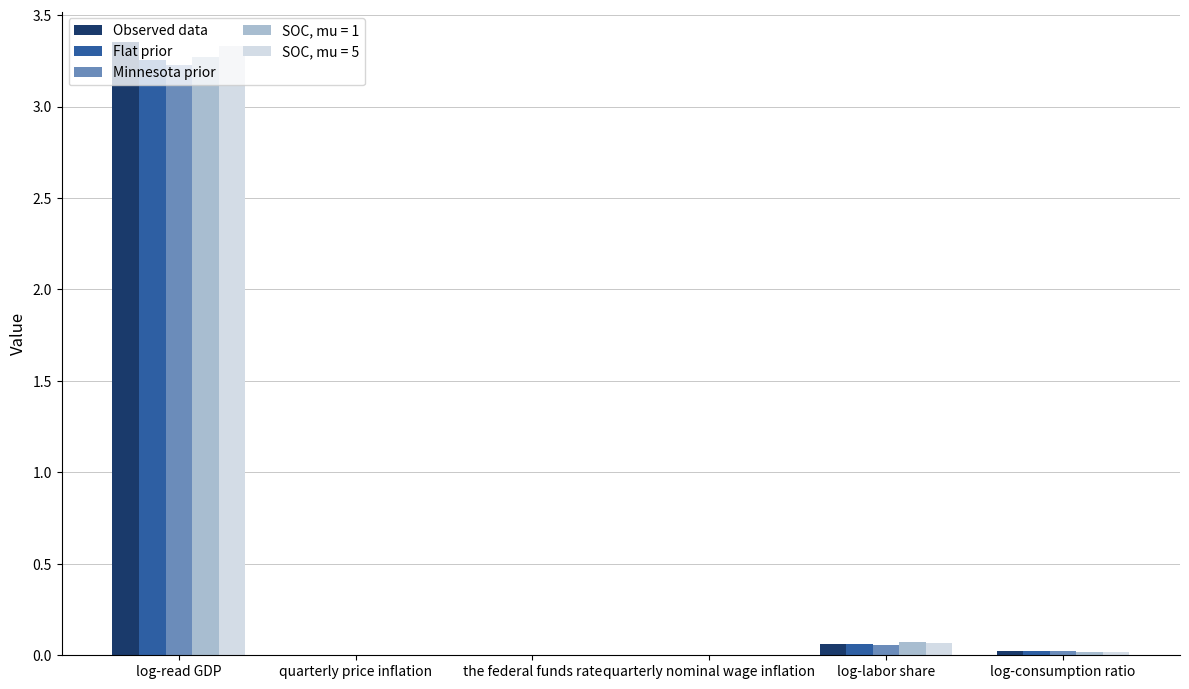

The SOC, mu = 5 series shows 5.5 at log-read GDP. True or false?

False